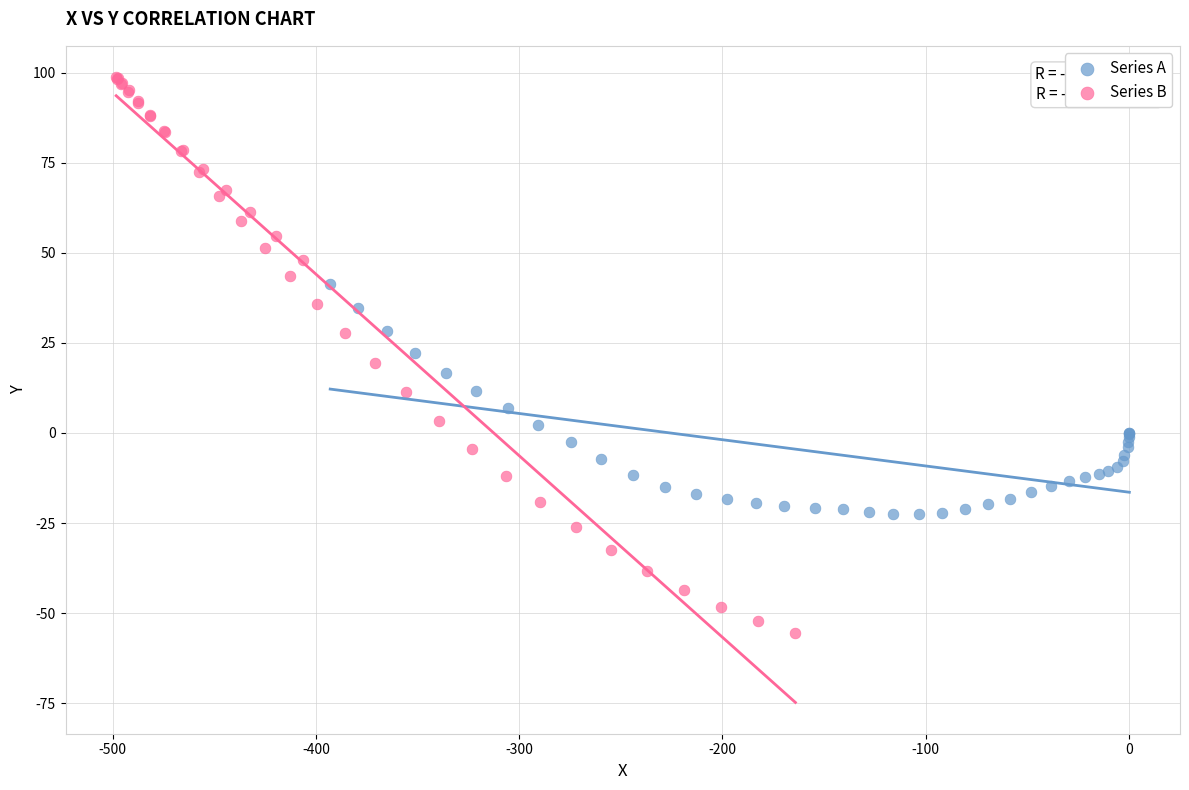

What are all the series names shown in the legend?

Series A, Series B